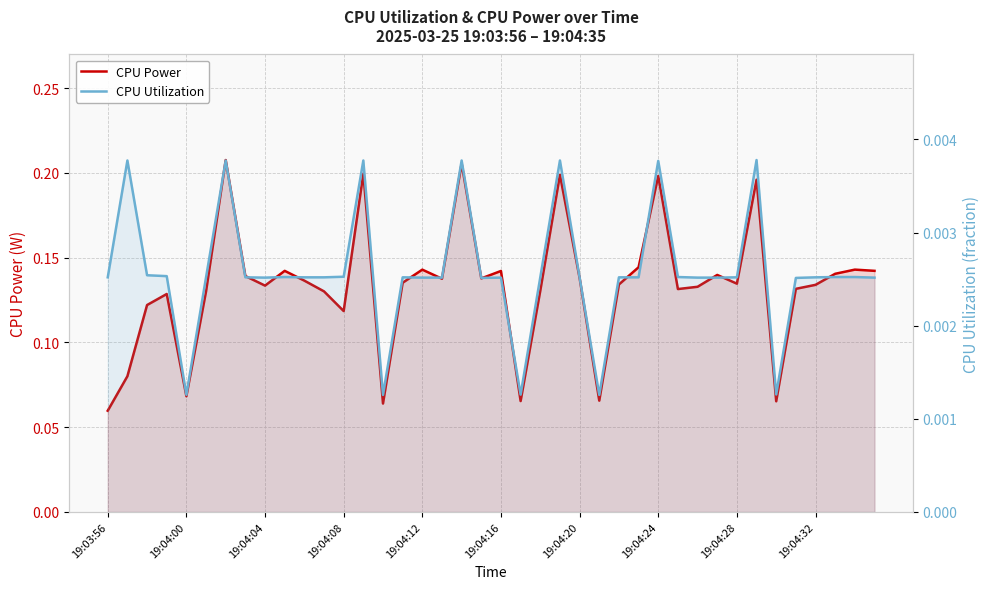

Reading right to left, what are all the values shown in this chart?

CPU Power: 0.1	0.1	0.1	0.1	0.1	0.1	0.2	0.1	0.1	0.1	0.1	0.2	0.1	0.1	0.1	0.1	0.2	0.1	0.1	0.1	0.1	0.2	0.1	0.1	0.1	0.1	0.2	0.1	0.1	0.1	0.1	0.1	0.1	0.2	0.1	0.1	0.1	0.1	0.1	0.1
CPU Utilization: 0.0	0.0	0.0	0.0	0.0	0.0	0.0	0.0	0.0	0.0	0.0	0.0	0.0	0.0	0.0	0.0	0.0	0.0	0.0	0.0	0.0	0.0	0.0	0.0	0.0	0.0	0.0	0.0	0.0	0.0	0.0	0.0	0.0	0.0	0.0	0.0	0.0	0.0	0.0	0.0